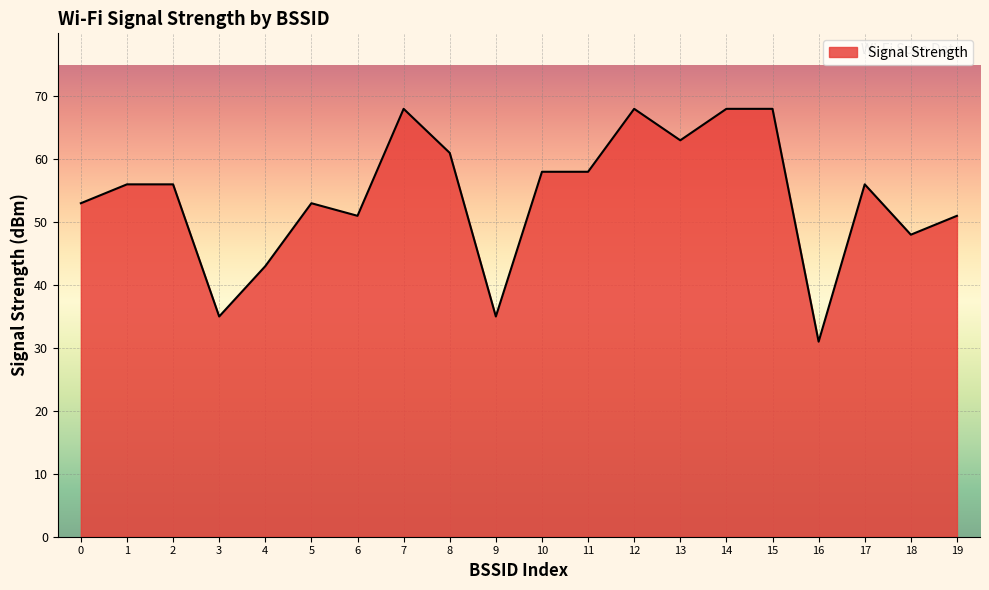

Between 19 and 17, which is larger?

17